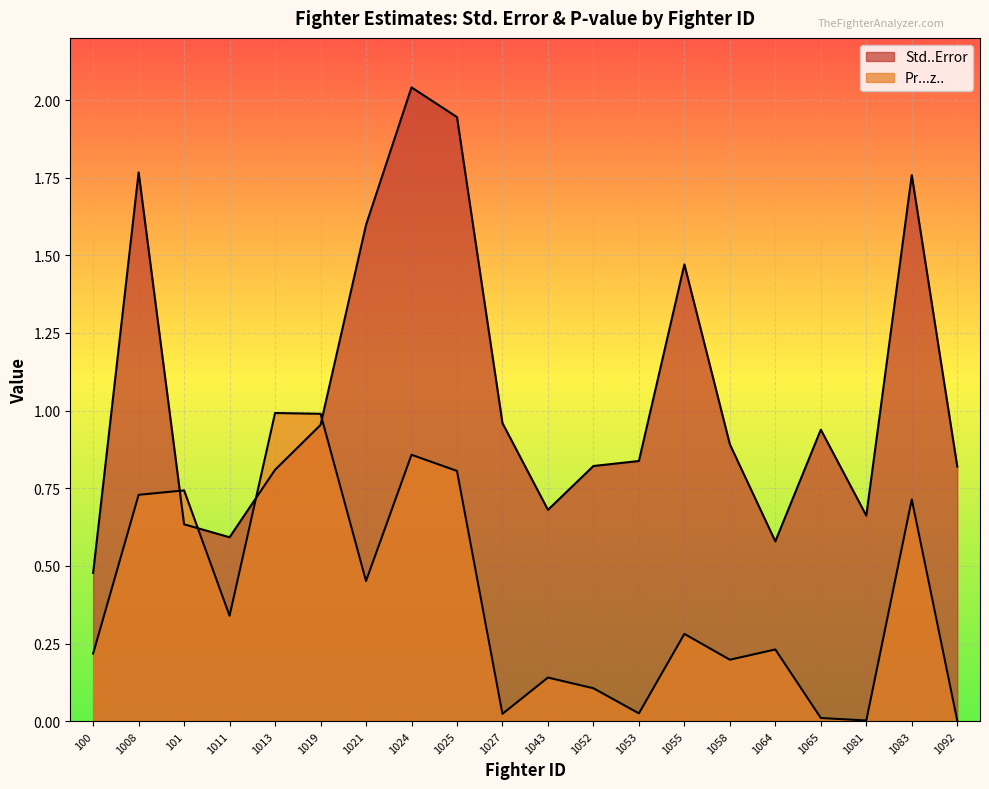

What is the spread (max minus min) of values at 1058?

0.7